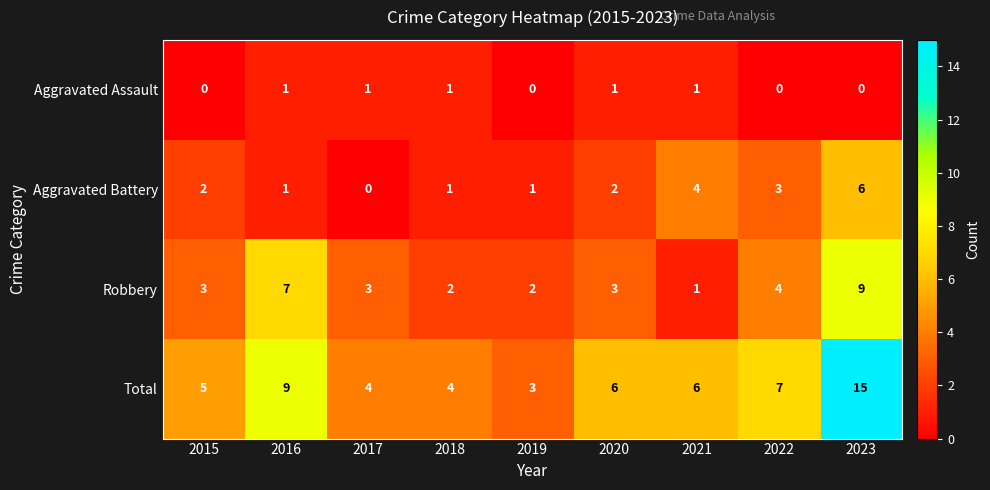

Which series has the widest spread of values?

Total